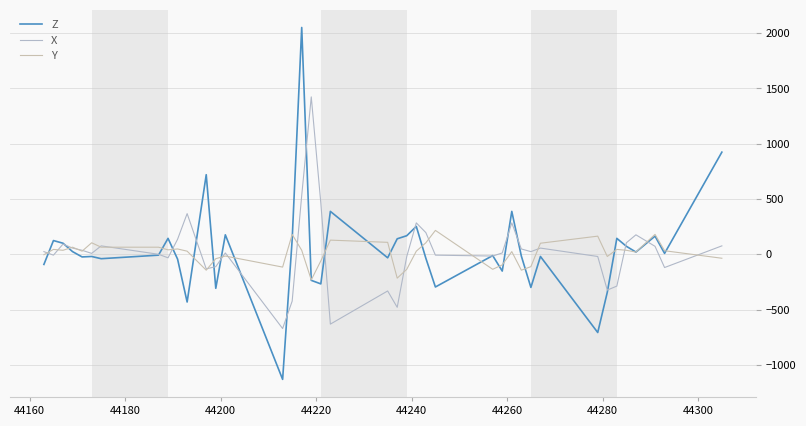

How many lines are shown in the chart?

3